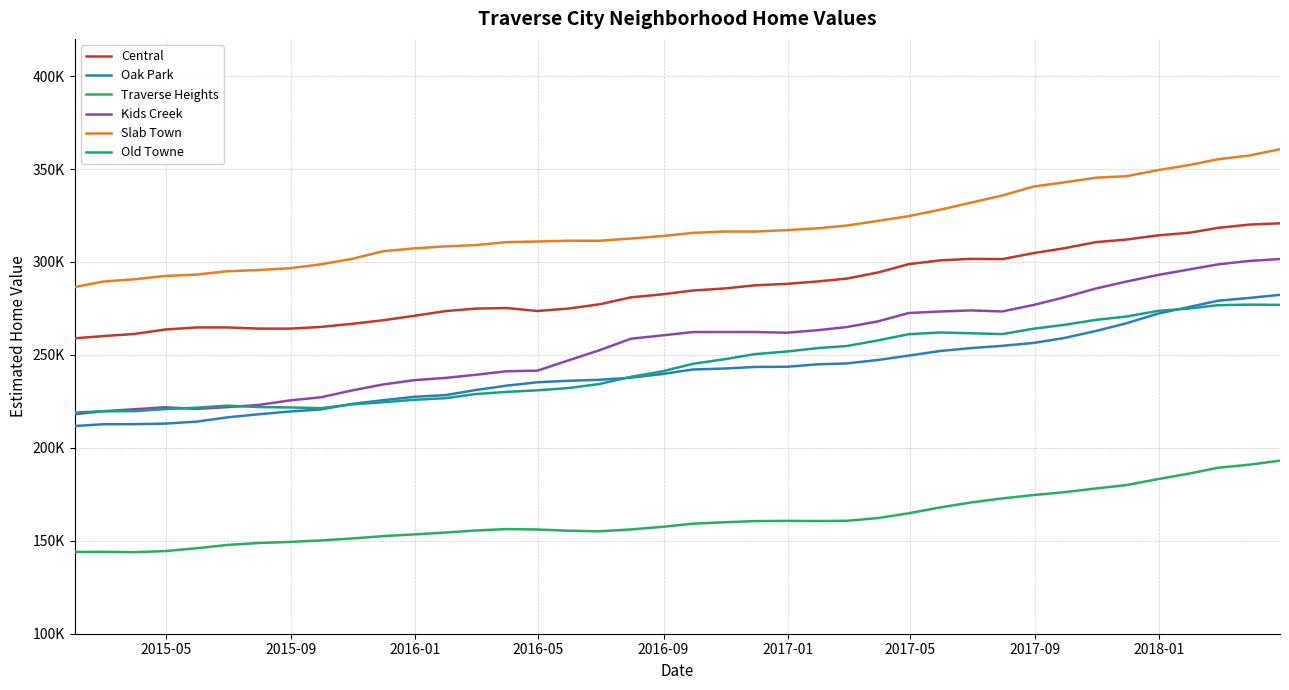

Is this an area chart (filled region under the line)?

No